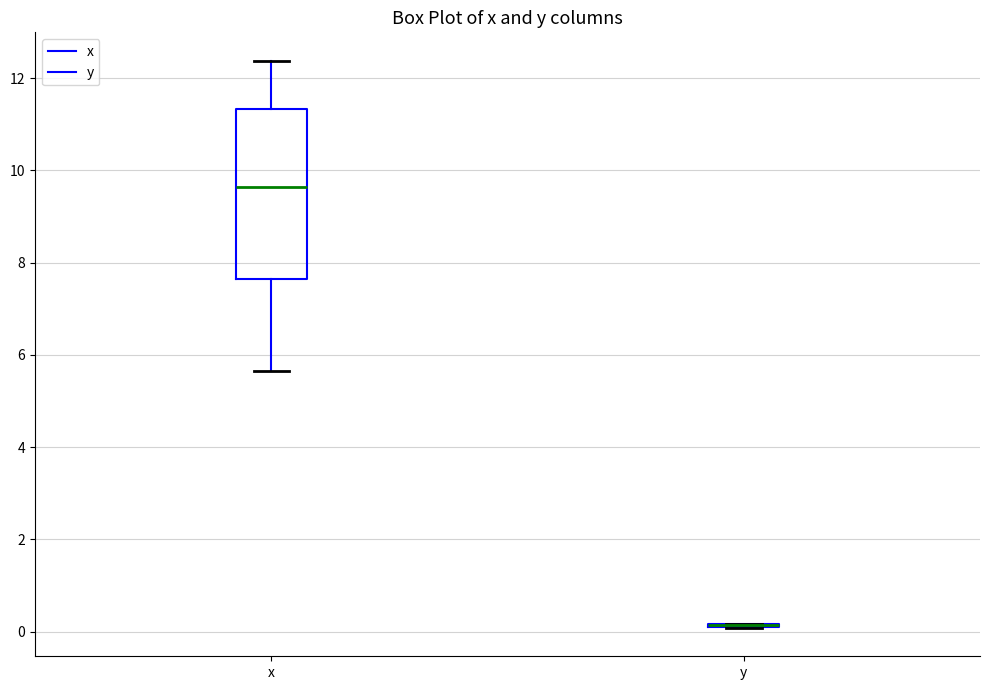

Reading left to right, transcribe this box plot: for each box, give where its median line is, the range the box spans, and where its two whiskers end, as read against the y-axis. The values are not printed on the chart, so give them approximately, as read against the axis.

x: median 9.6, box 7.6 to 11.4, whiskers 5.6 to 12.4
y: box collapsed to a line at 0.2, whiskers 0.0 to 0.2